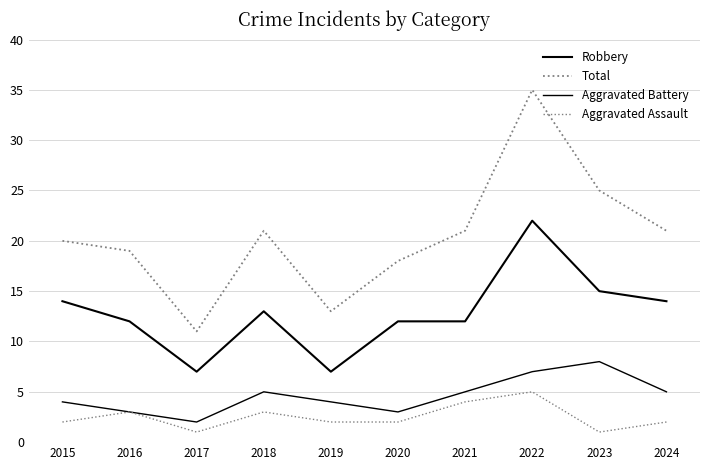

True or false: Aggravated Battery has more than 2 points higher than both neighbors.

False